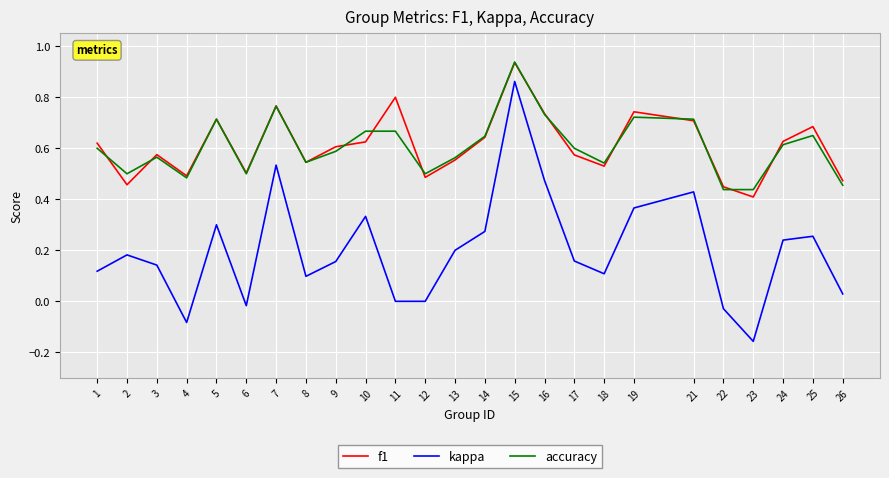

At which category does the chart reach its peak across all series?

15